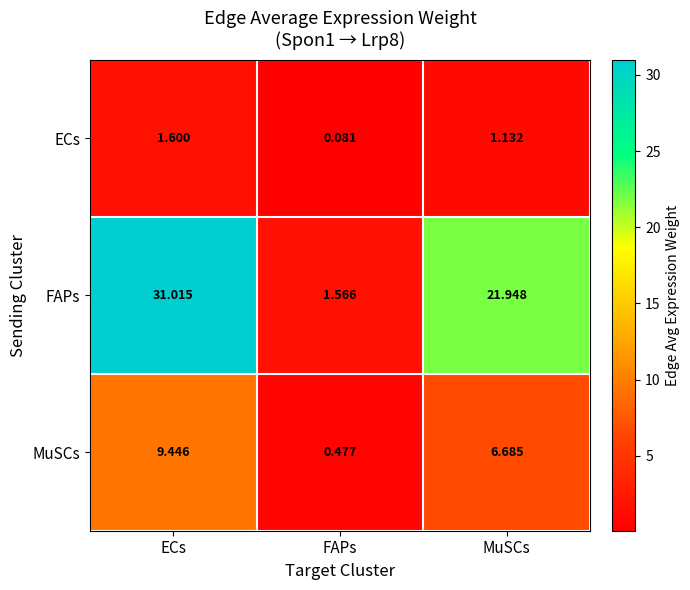

List the series in order of their peak value, lowest first.

ECs, MuSCs, FAPs